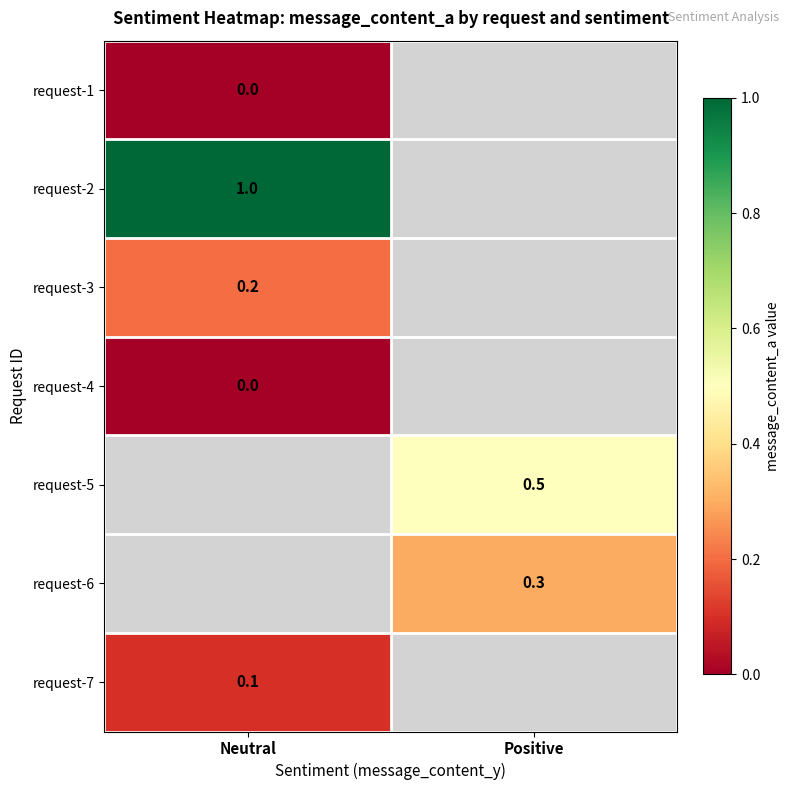

The value of request-7 at Neutral is 0.1. True or false?

True